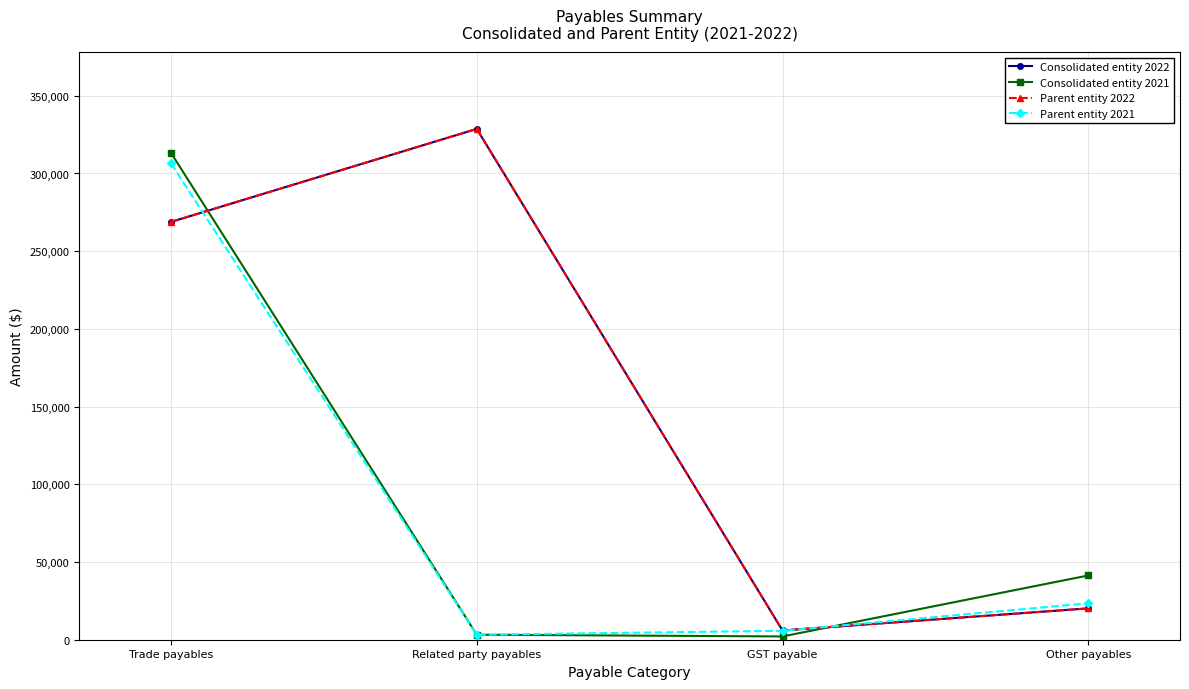

Which series has the largest total across all categories?

Consolidated entity 2022